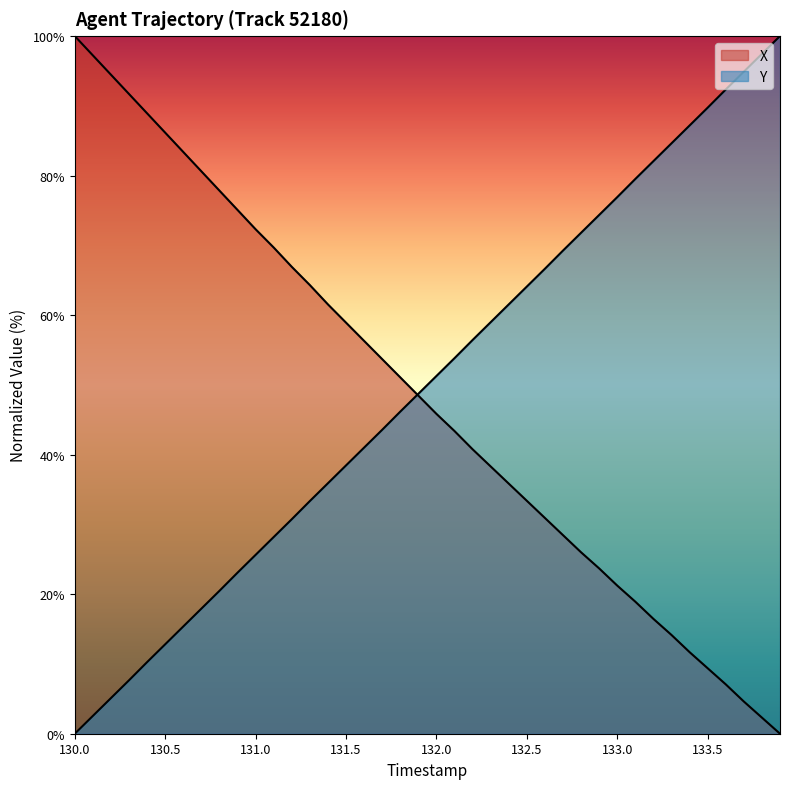

How many lines are shown in the chart?

2